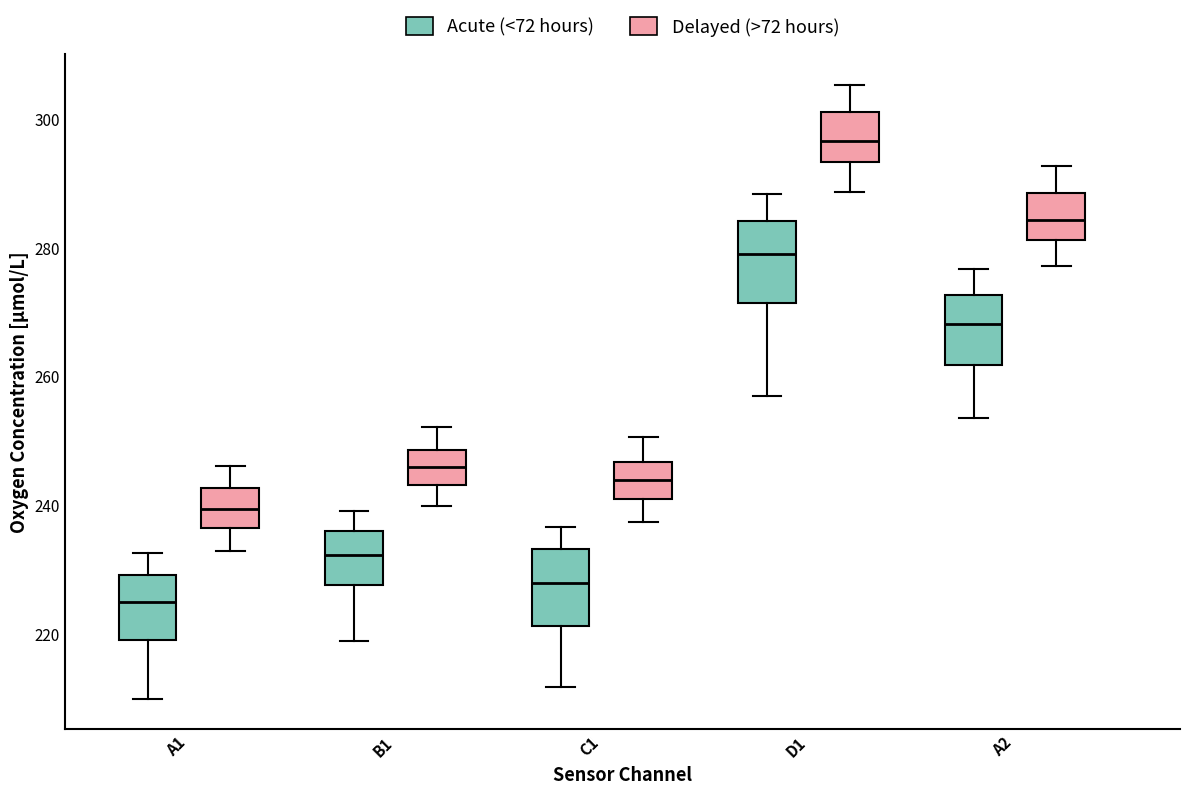

Which box's median line is the highest?

D1 (Delayed (>72 hours))